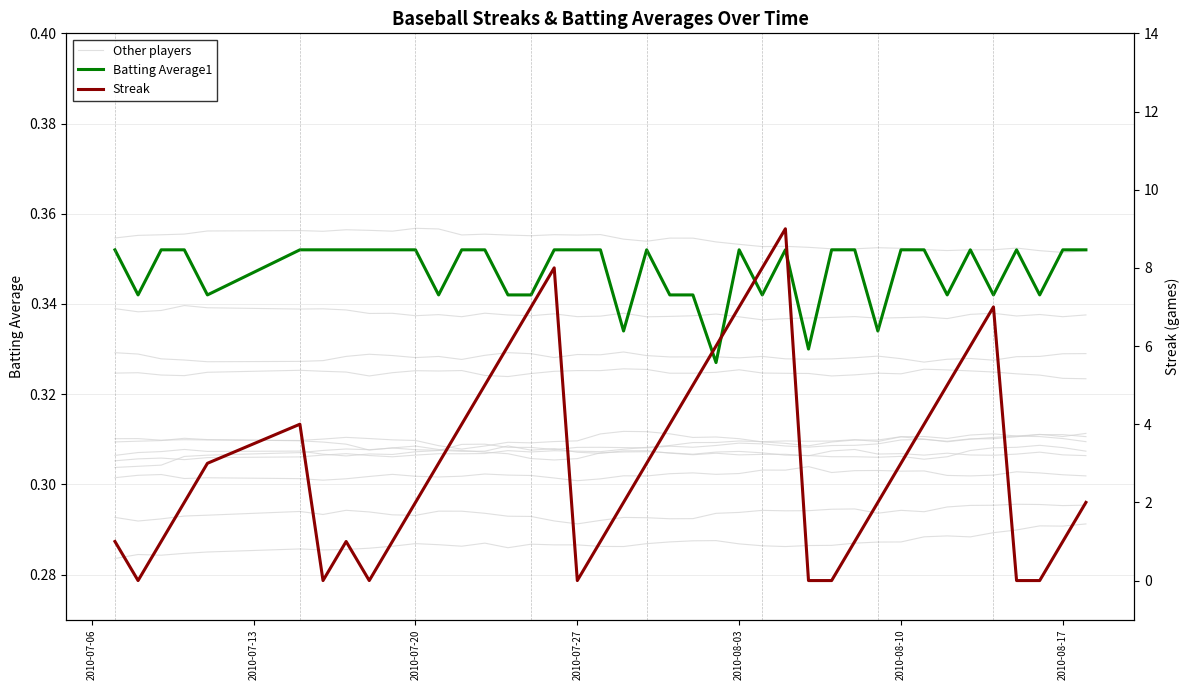

True or false: Batting Average1 and Streak cross at least once.

True